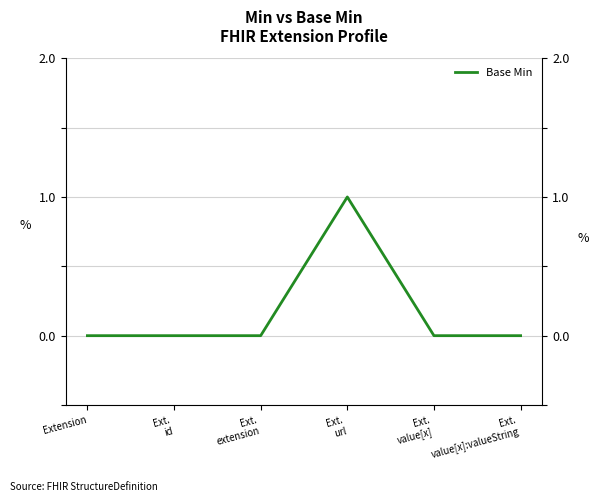

Rank the categories by value from highest to lowest.

Ext.
url, Extension, Ext.
id, Ext.
extension, Ext.
value[x], Ext.
value[x]:valueString